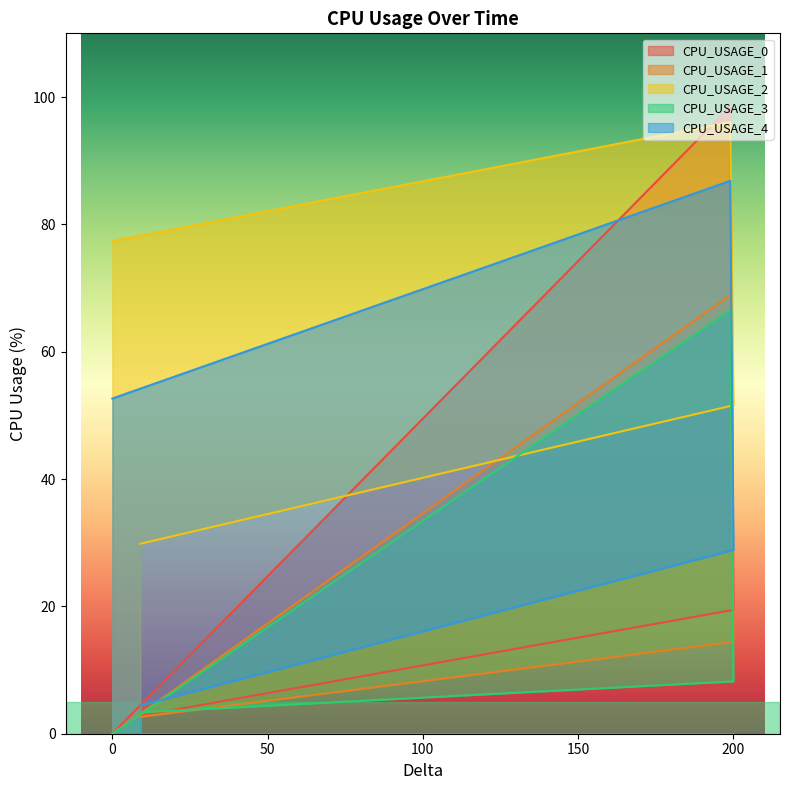

What is the label of the 3rd point from the left?

200